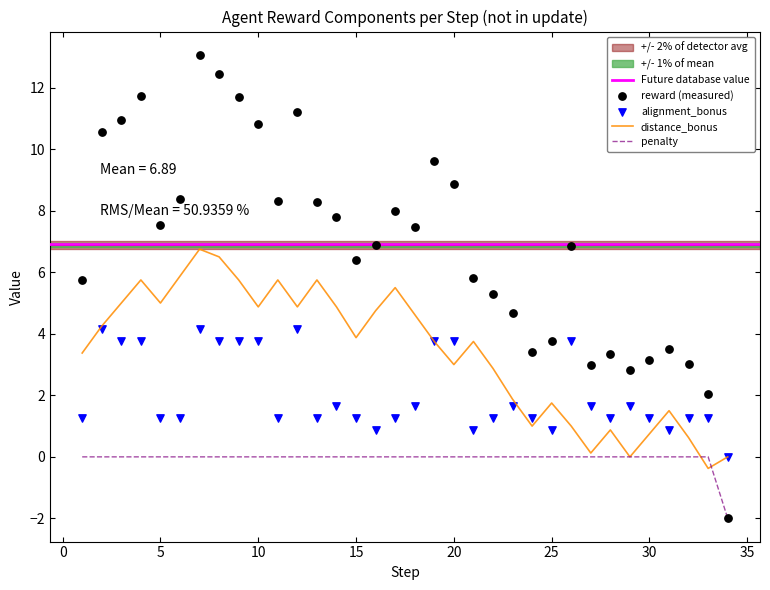

Is the value of penalty at 12 greater than the value of reward at 7?

No